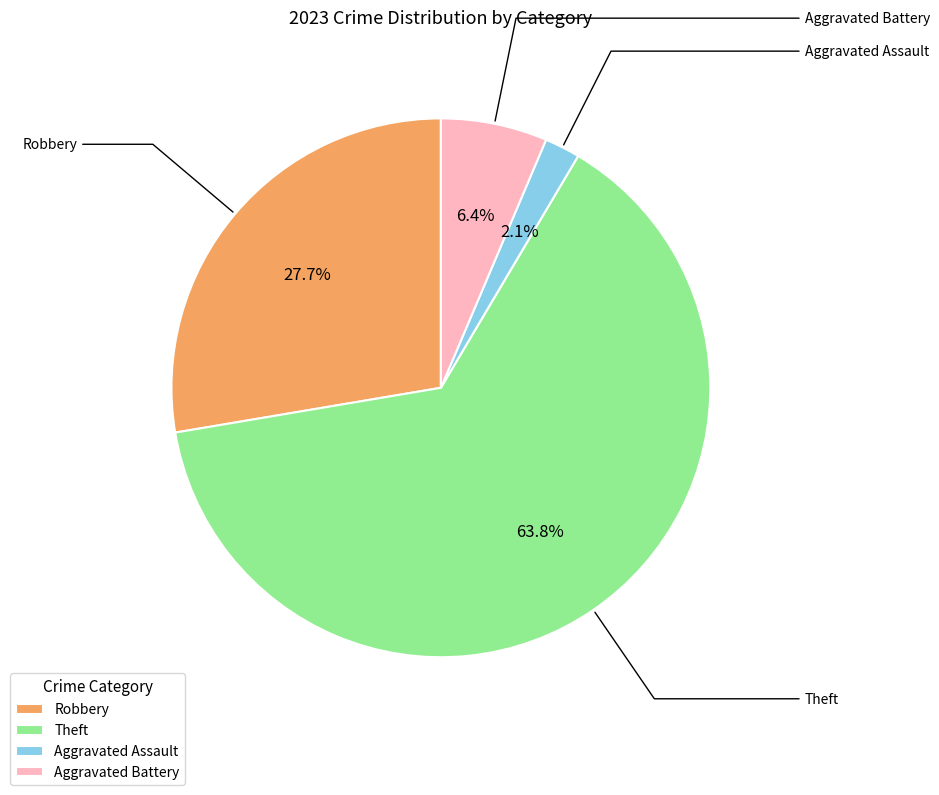

Which slice is the smallest?

Aggravated Assault